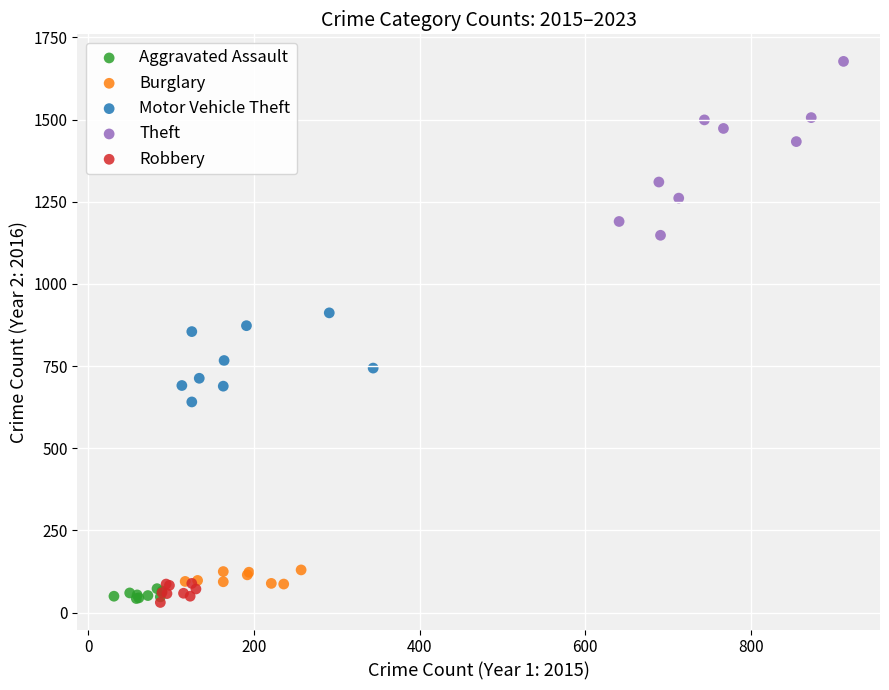

Which series has the widest spread of Y values?

Theft